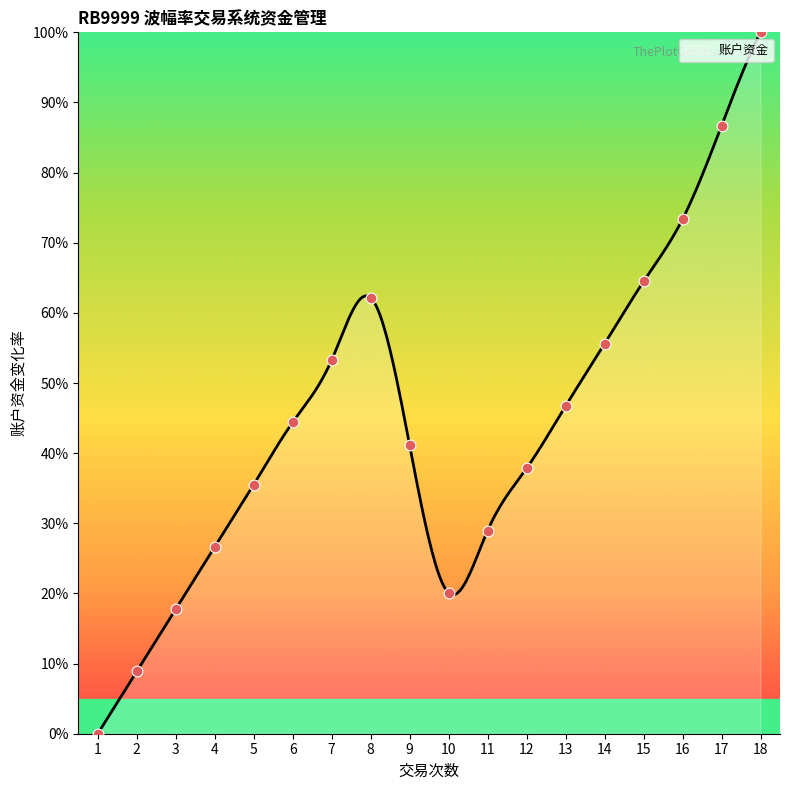

What is the ratio of the value at 18 to the value at 10?

5.0